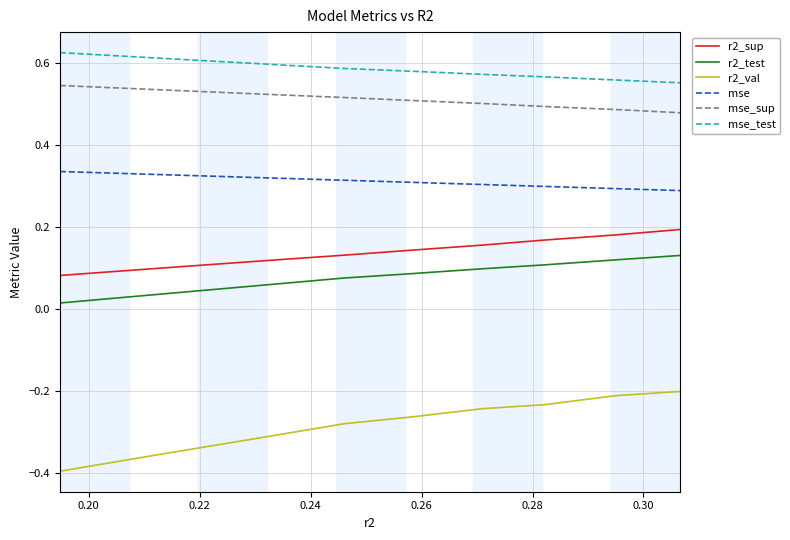

True or false: r2_test and r2_sup intersect in this chart.

False